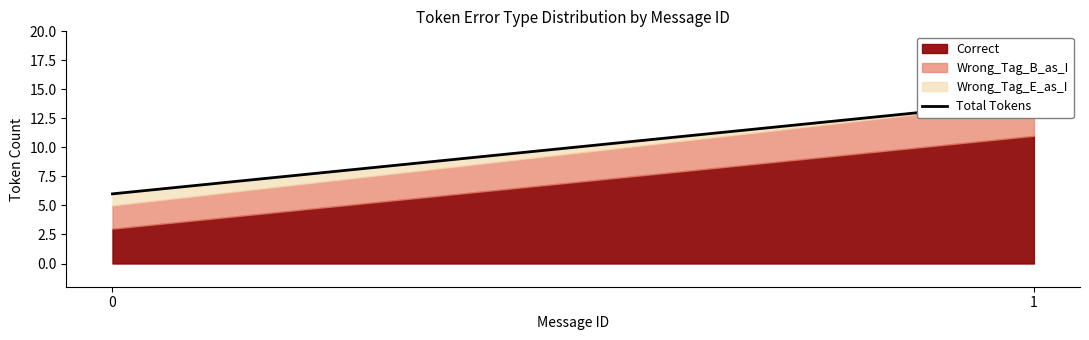

How many Wrong_Tag_B_as_I values are between 2 and 3?

2